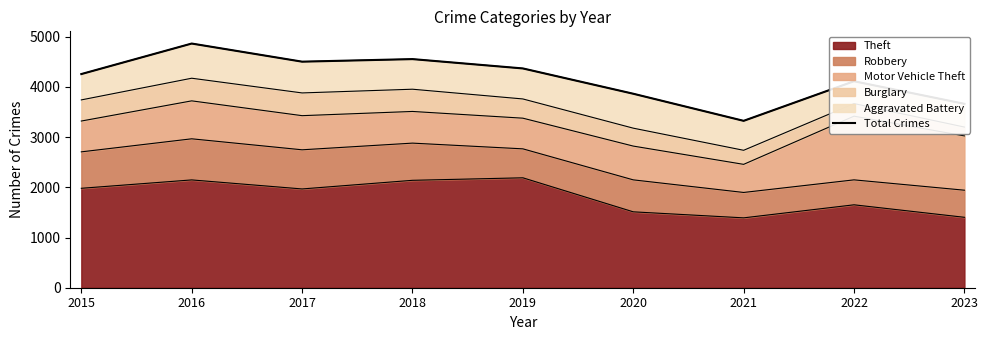

Where is the first local maximum?

2016